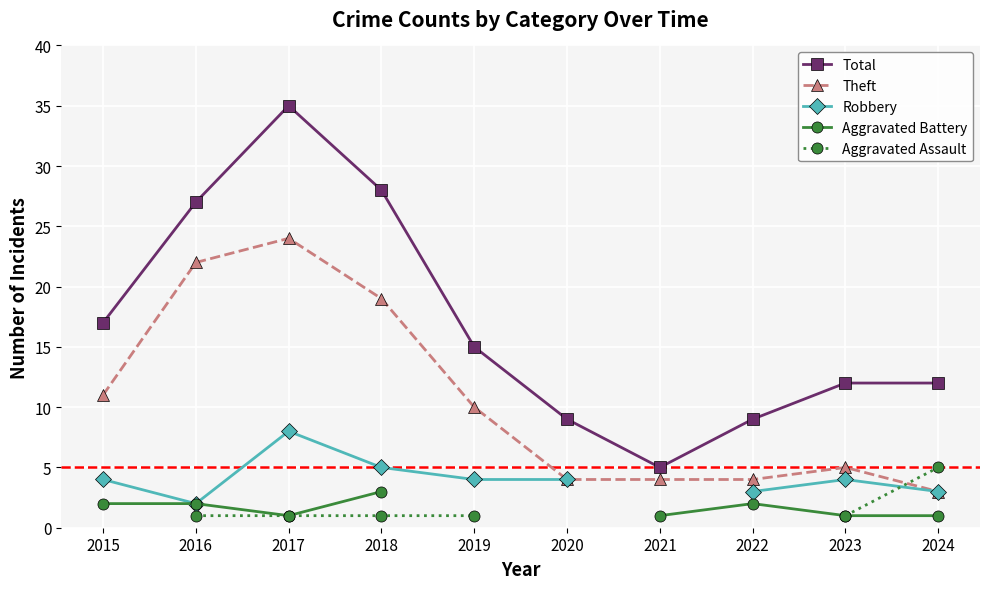

How many lines are shown in the chart?

5